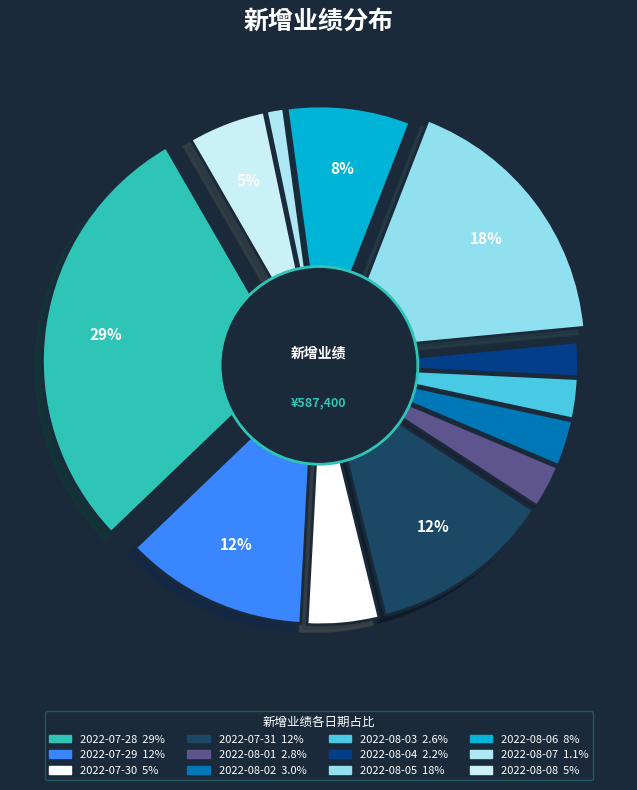

To the nearest percent, what portion does 2022-08-02 represent?

3%